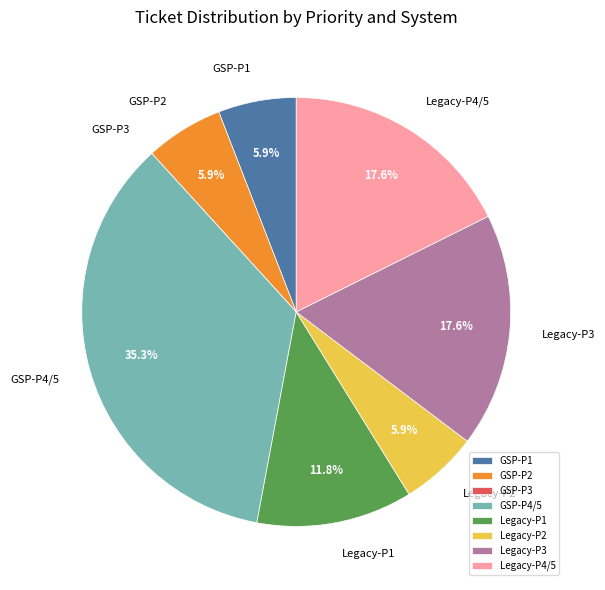

What is the largest slice in the pie chart?

GSP-P4/5